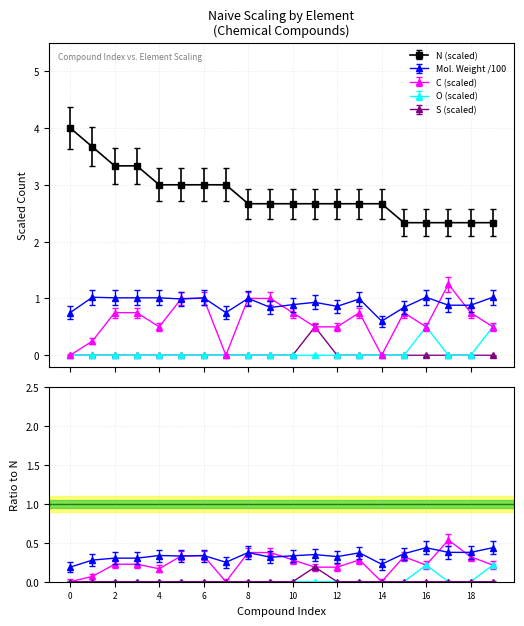

Does the chart display data point markers on the line(s)?

Yes